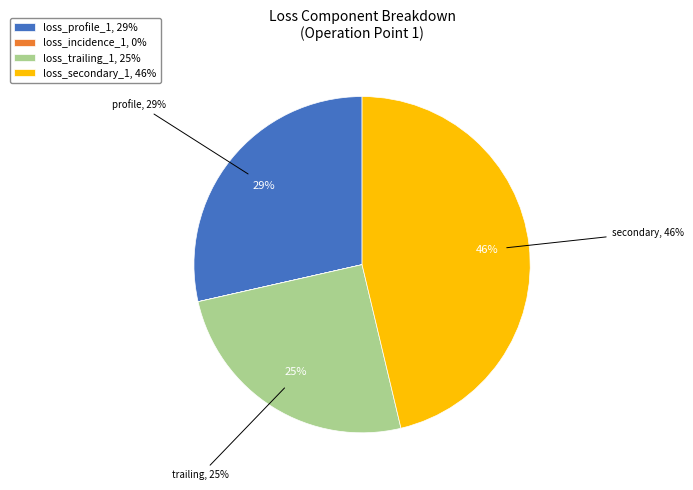

Which slice is the largest?

loss_secondary_1